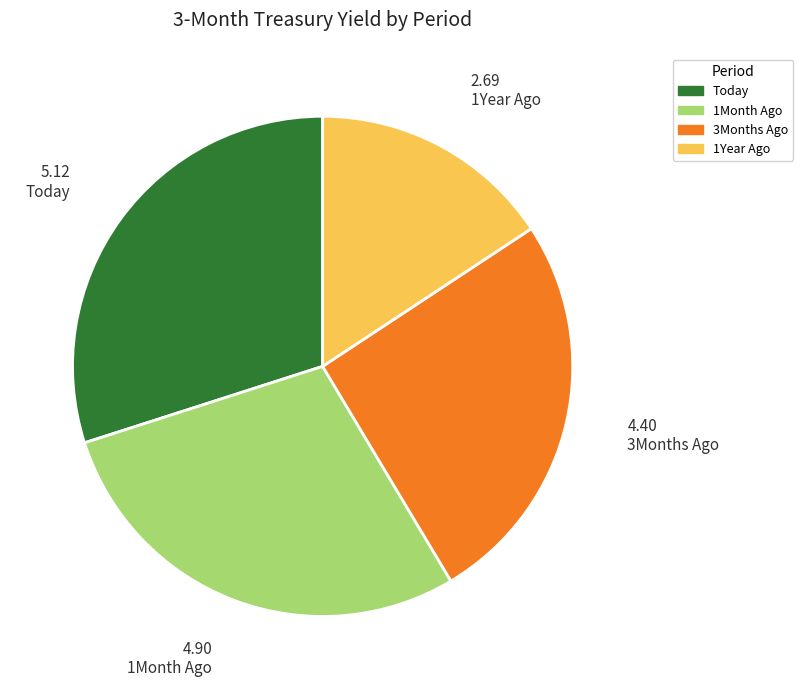

Combined, do 1Month Ago and 1Year Ago account for over 50%?

No